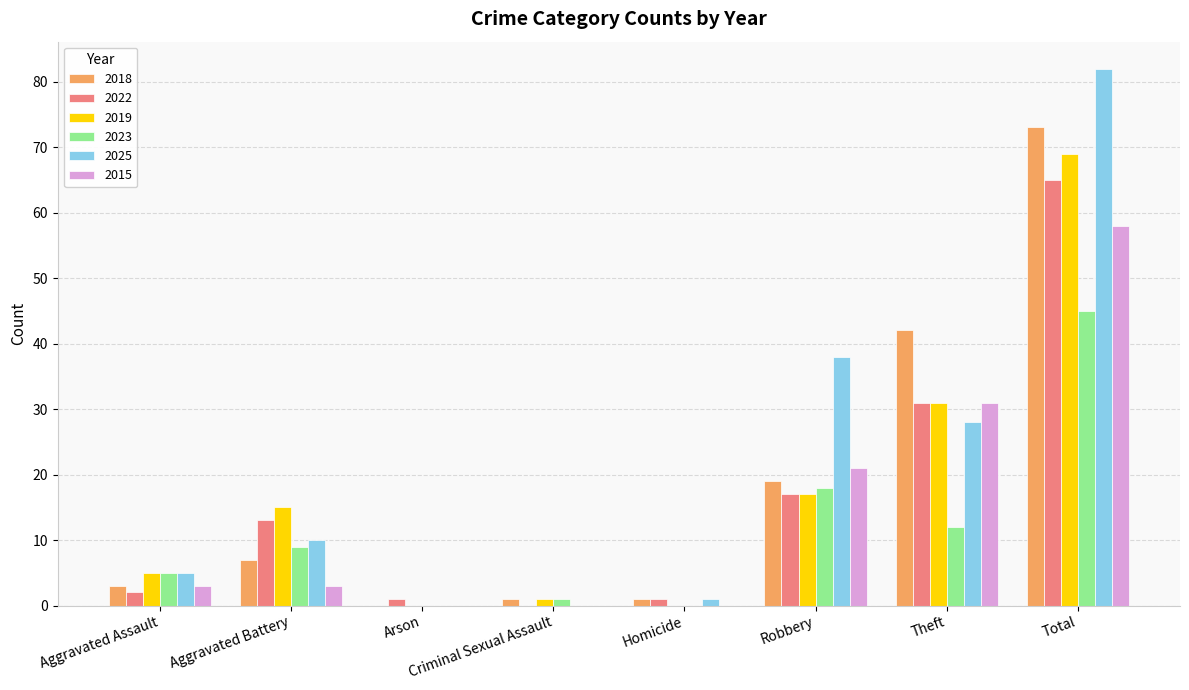

Which series has the largest total across all categories?

2025